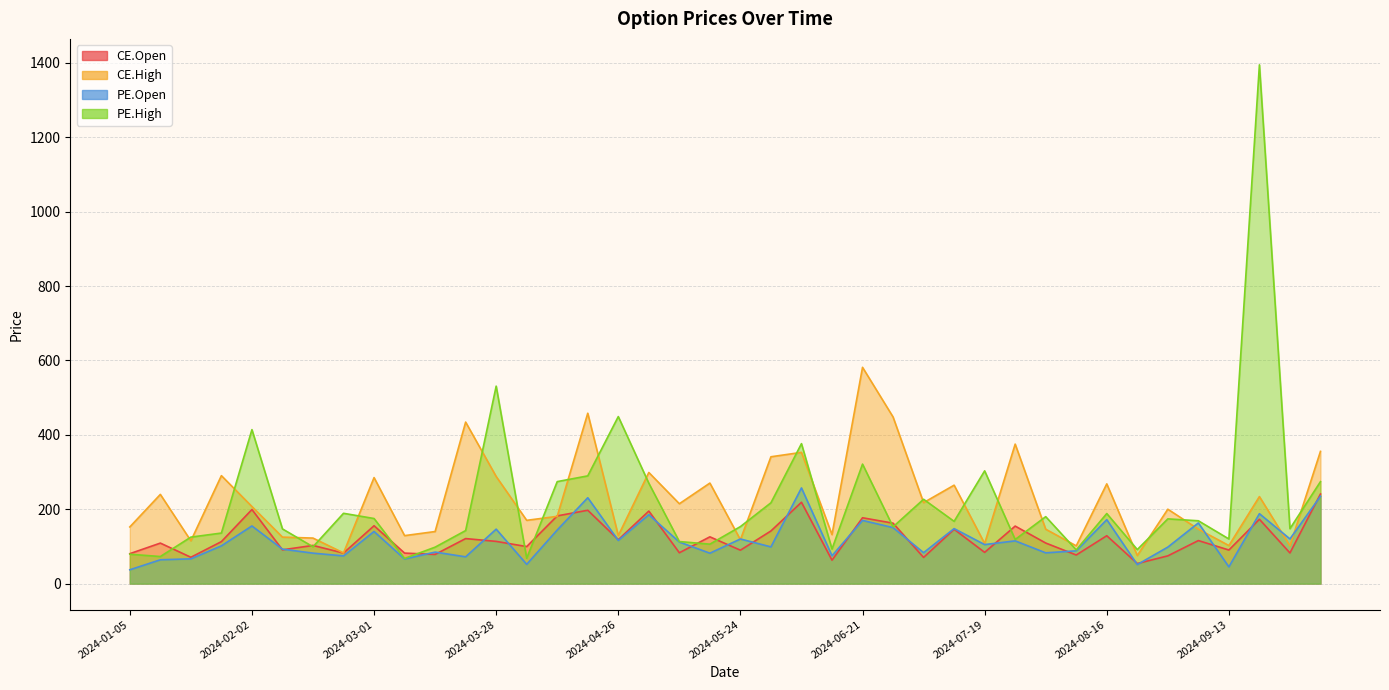

What is the minimum value shown in the chart?

37.1